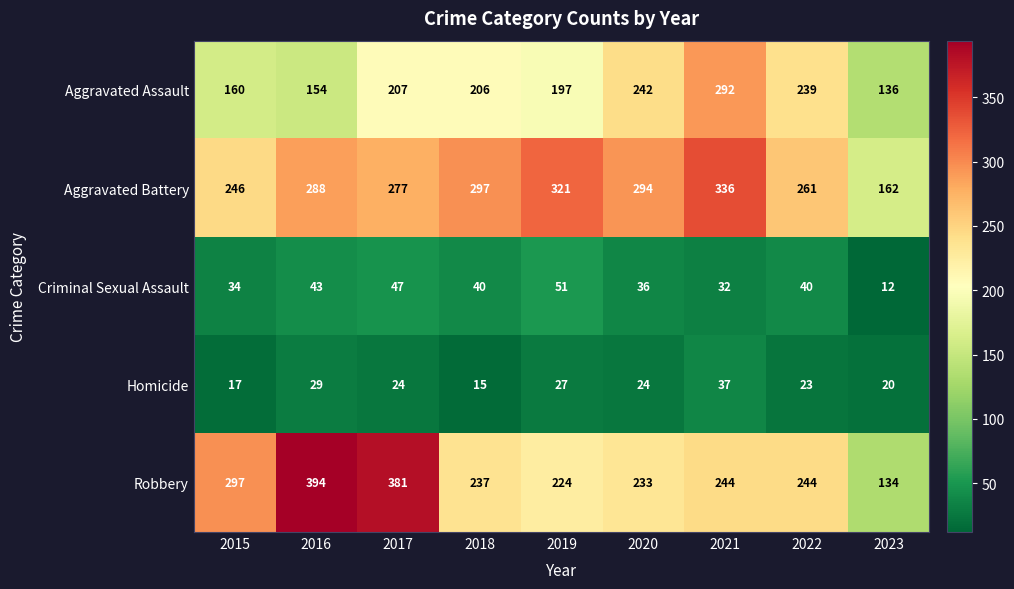

List the series in order of their peak value, highest first.

Robbery, Aggravated Battery, Aggravated Assault, Criminal Sexual Assault, Homicide